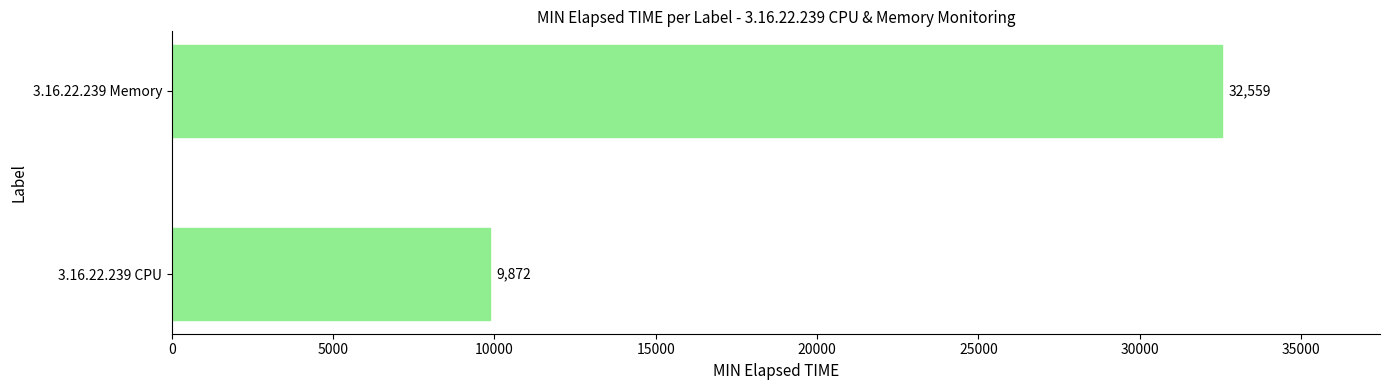

Reading bottom to top, what are all the values shown in this chart?

3.16.22.239 CPU=9872	3.16.22.239 Memory=32559